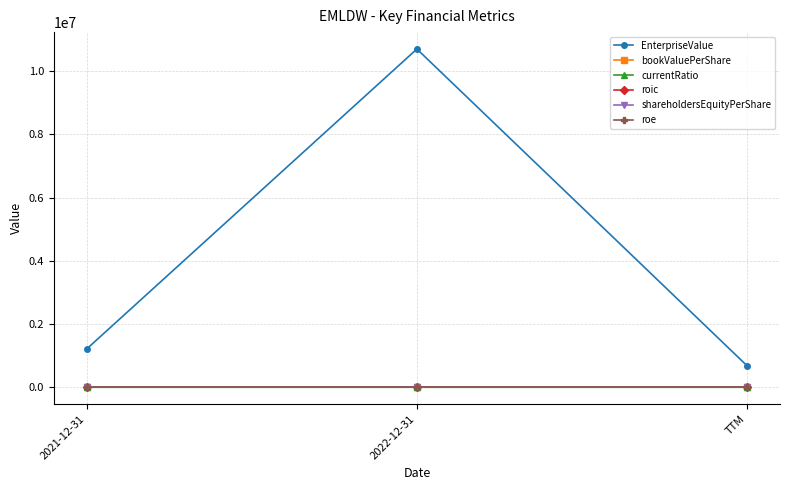

Reading right to left, what are all the values shown in this chart?

EnterpriseValue: 682923.0	10703360.8	1213850.2
bookValuePerShare: 9.5	8.5	9.5
currentRatio: 0.1	17.5	0.5
roic: -0.0	-0.0	-0.0
shareholdersEquityPerShare: 9.5	8.5	9.5
roe: 0.0	-0.0	0.0